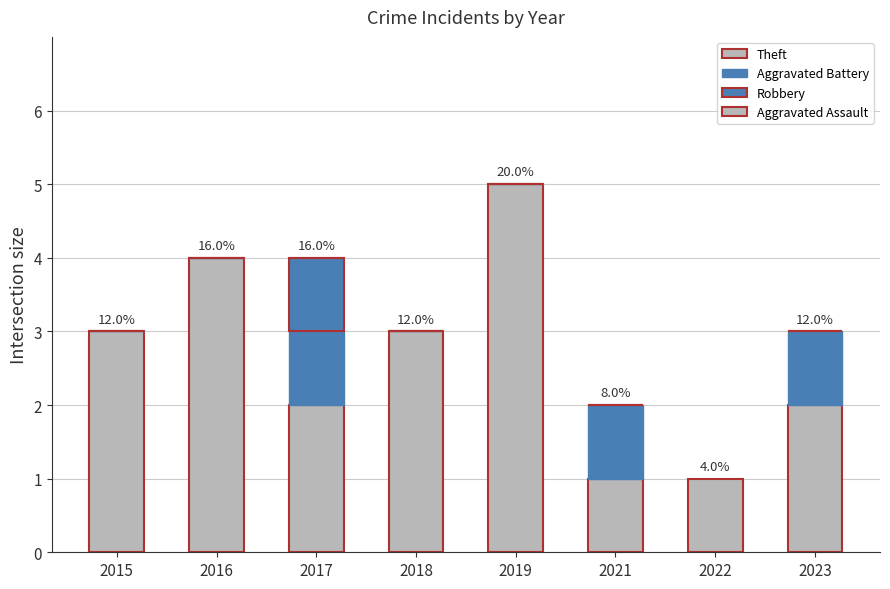

Does the chart contain stacked bars?

Yes